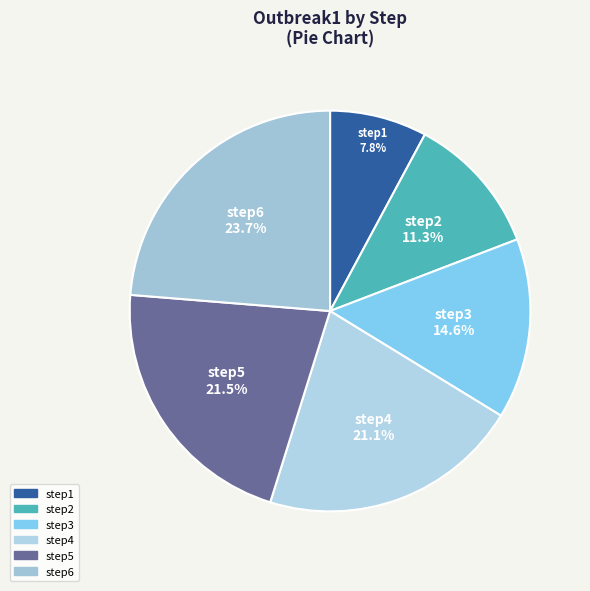

How much of the chart is everything except step5?

78.5%